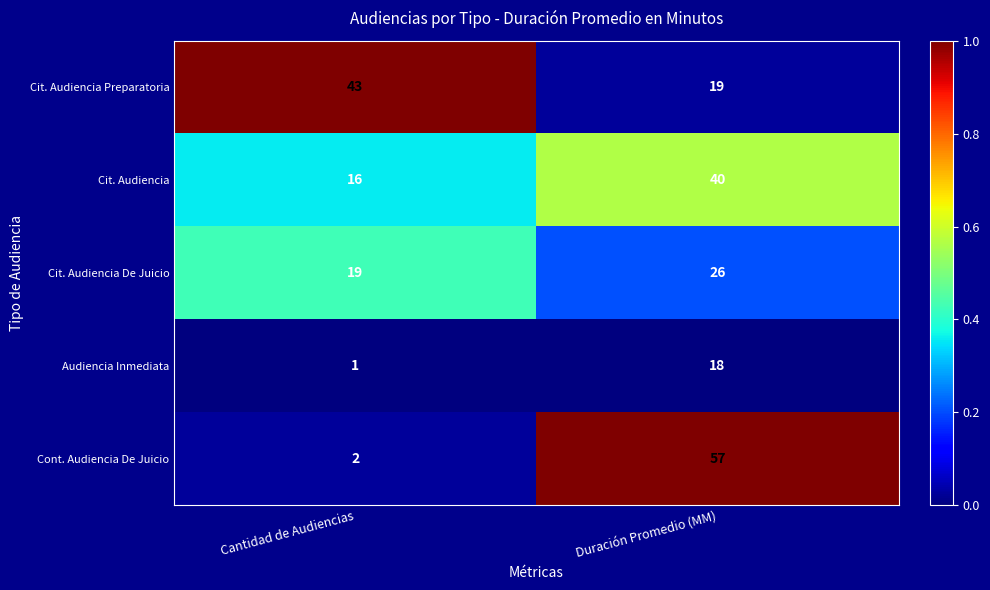

What is the approximate value of Cit. Audiencia at Duración Promedio (MM), to the nearest 10?

40